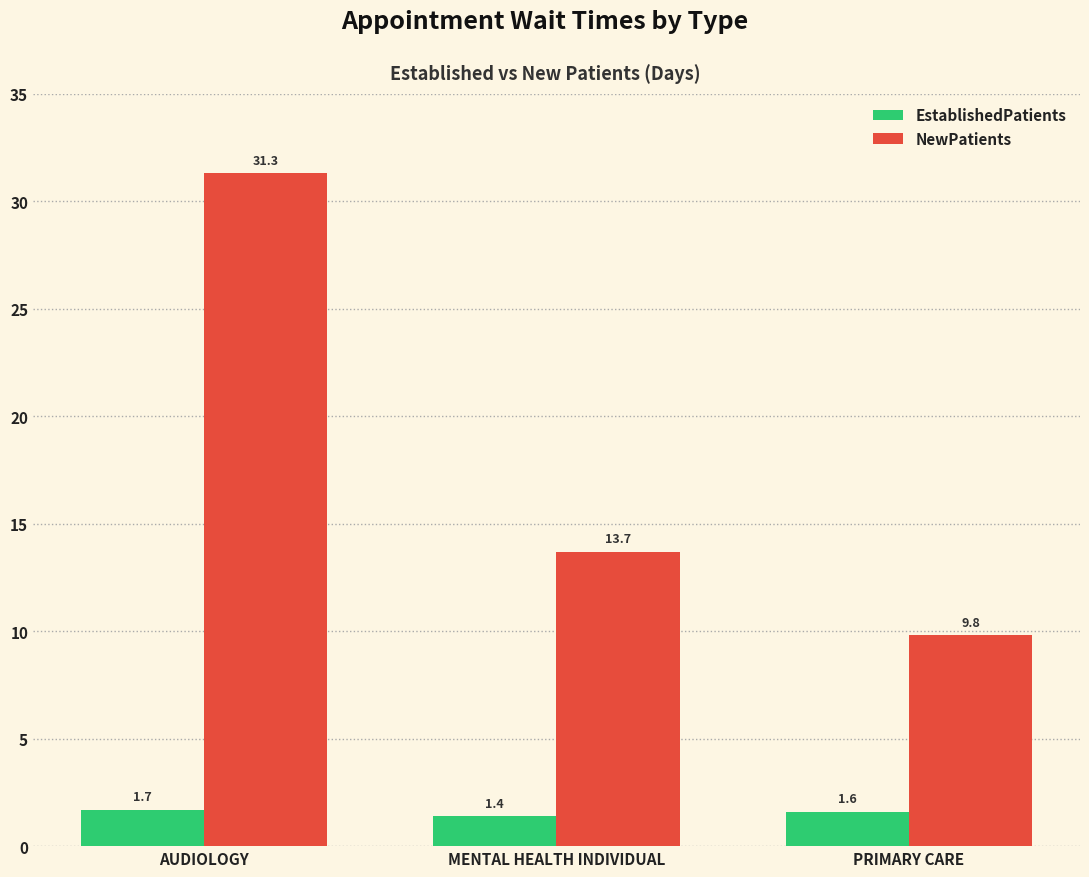

Which category has the highest value across all series?

AUDIOLOGY